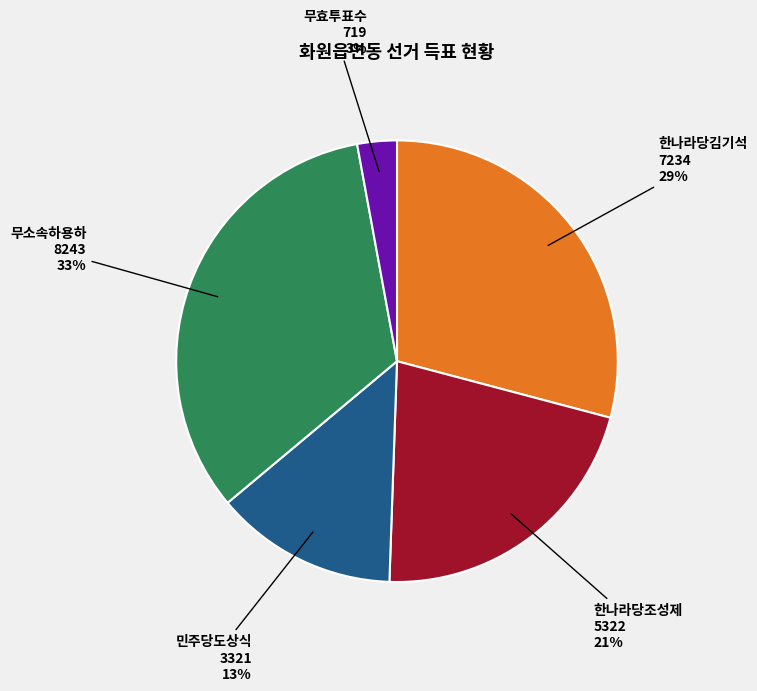

What is the largest slice in the pie chart?

무소속하용하